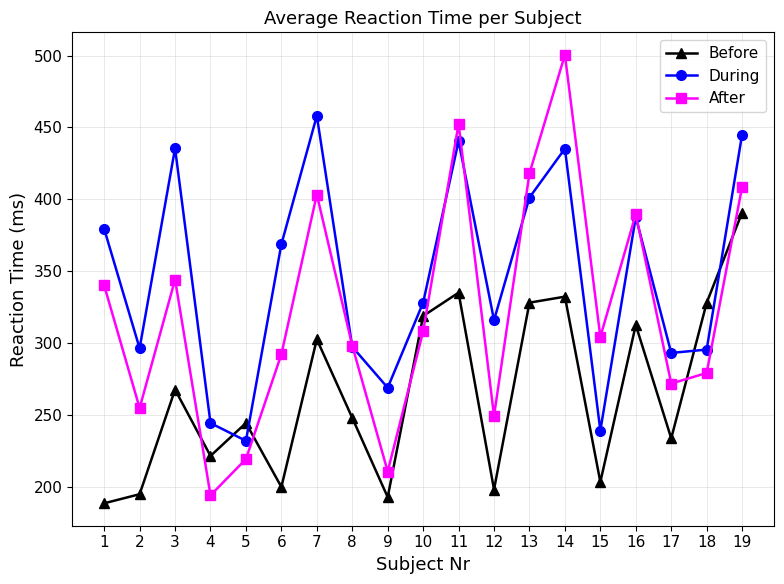

Rank the series at 5 from highest to lowest value.

Before, During, After